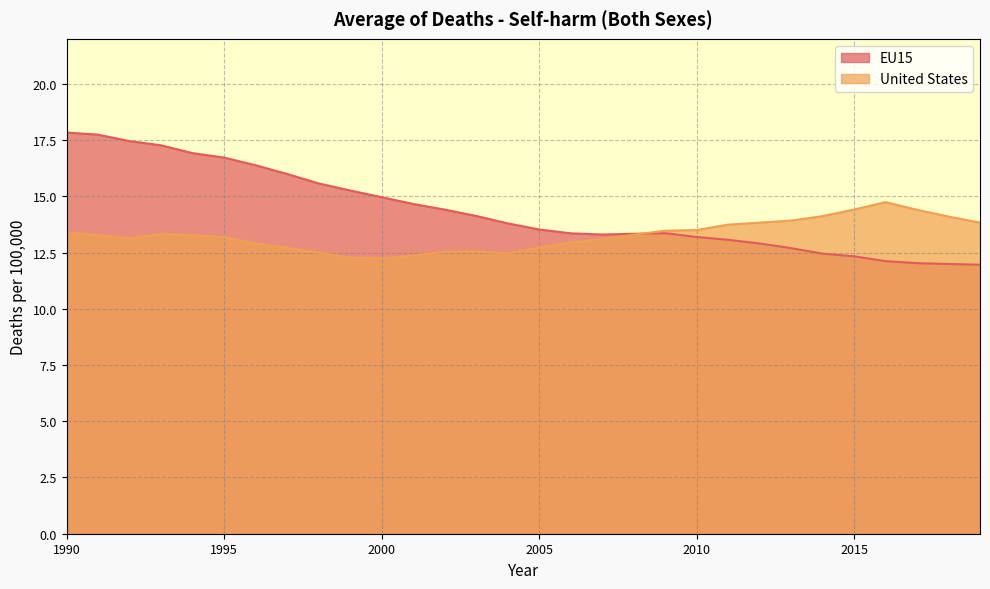

Between which two adjacent categories do EU15 and United States first intersect?

2008 and 2009